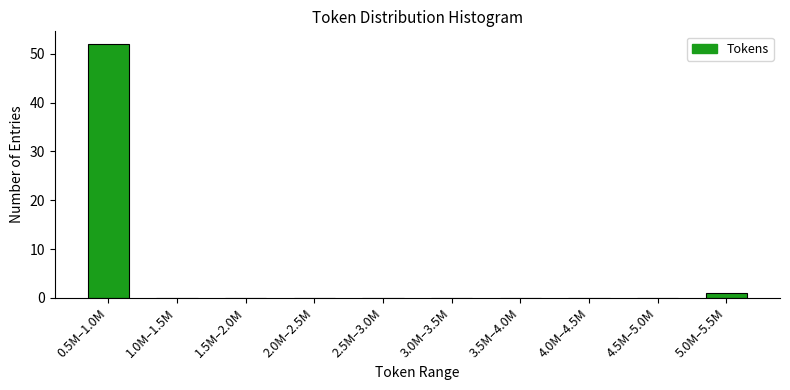

Reading left to right, what are all the values shown in this chart?

0.5M–1.0M=52	1.0M–1.5M=0	1.5M–2.0M=0	2.0M–2.5M=0	2.5M–3.0M=0	3.0M–3.5M=0	3.5M–4.0M=0	4.0M–4.5M=0	4.5M–5.0M=0	5.0M–5.5M=1